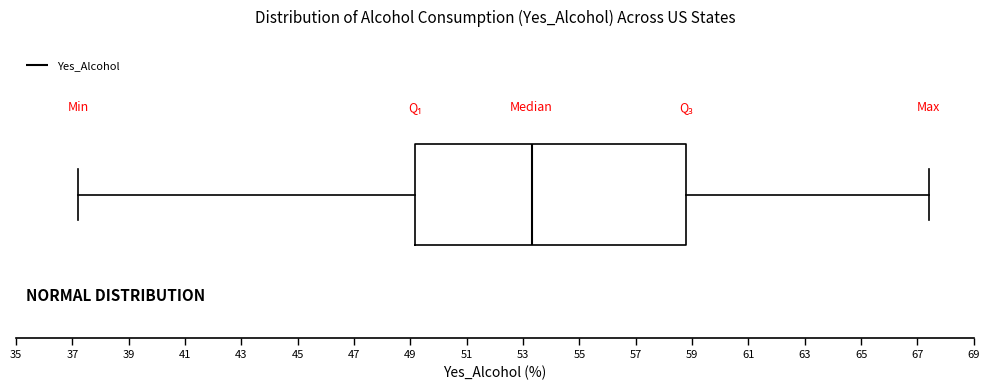

Where does the right whisker of the box end on the x-axis? The values are not printed on the chart, so give them approximately, as read against the axis.

67.4